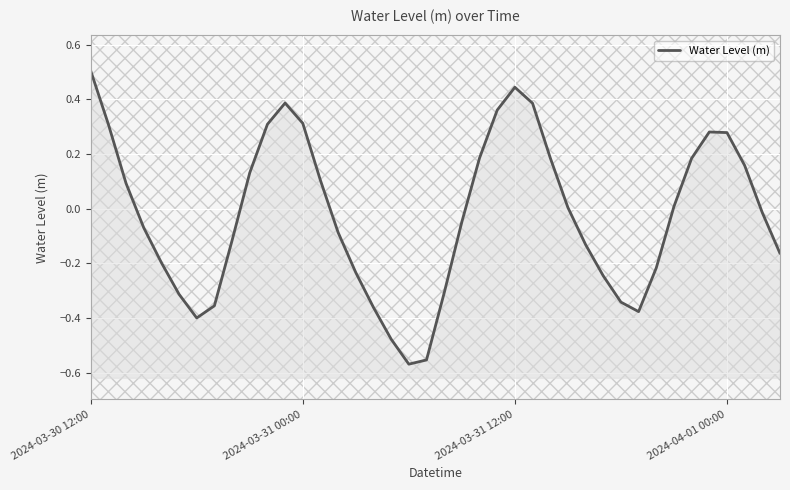

Between 29 and 35, which is larger?

35